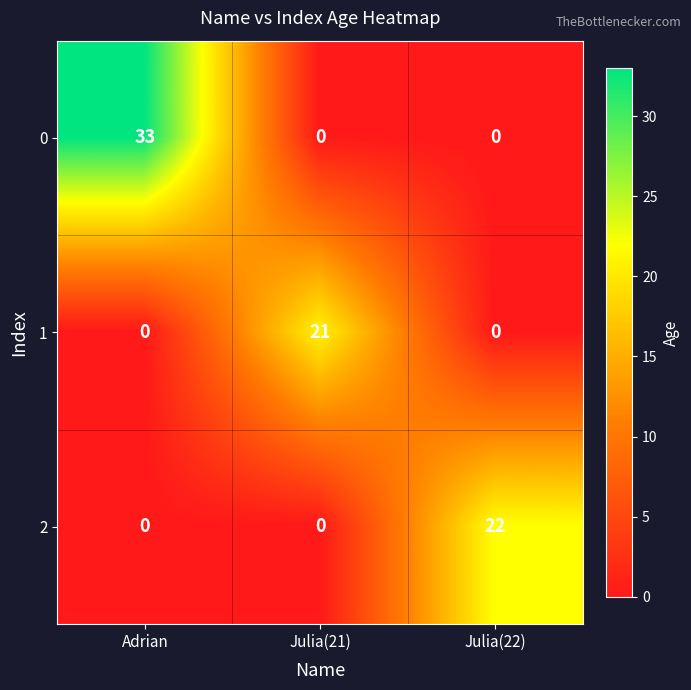

At how many categories does at least one series exceed 25?

1